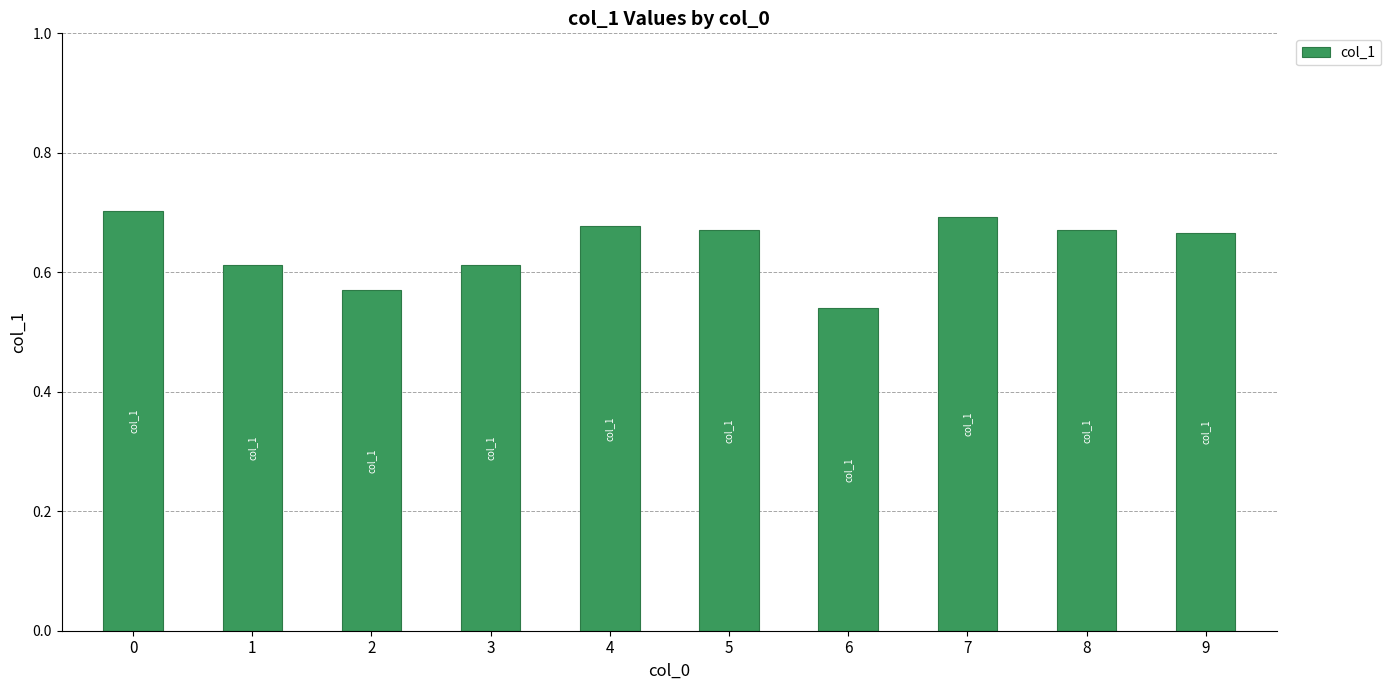

Is it true that the value at 9 is 0.7?

True